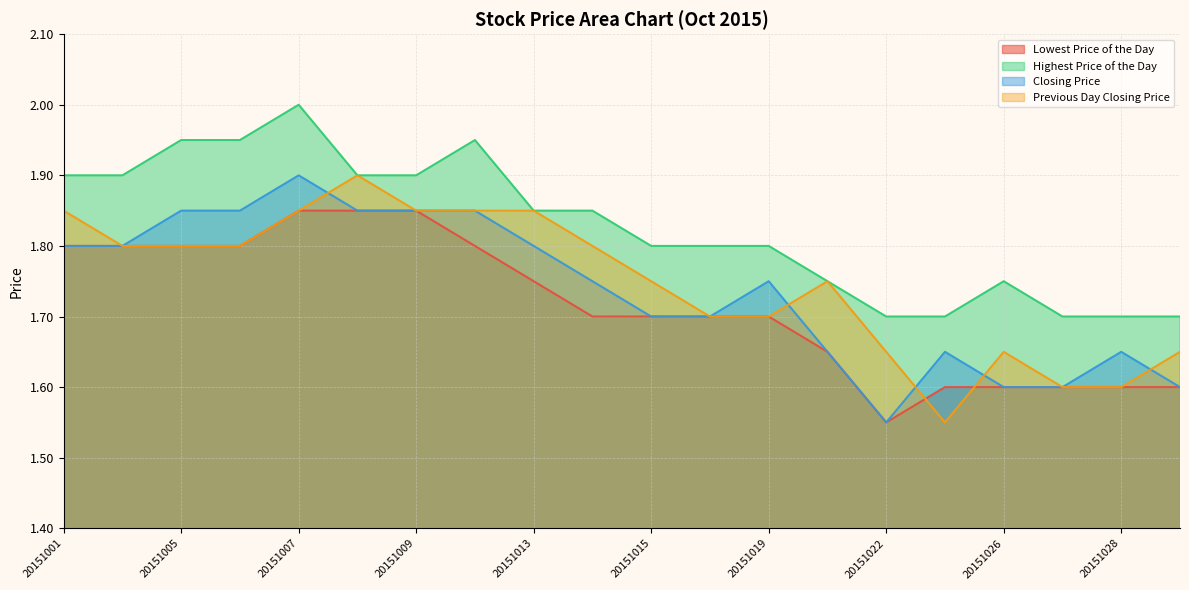

At which label does Previous Day Closing Price reach its minimum?

20151023